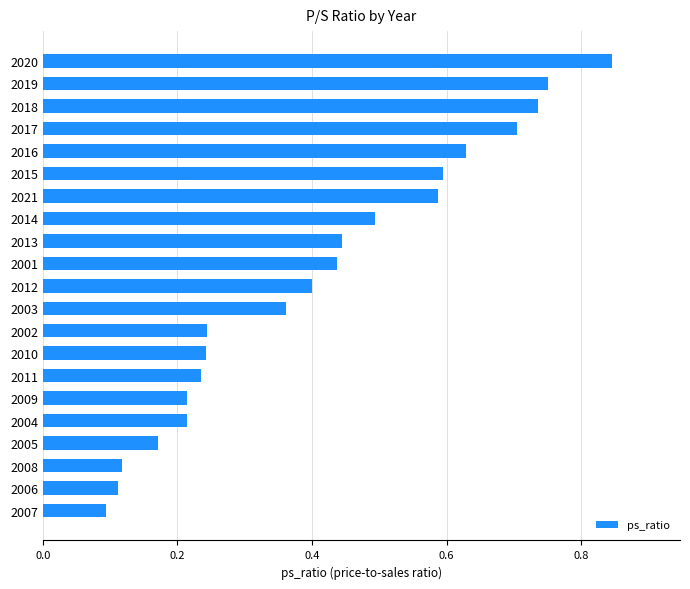

Count the number of categories in the chart.

21